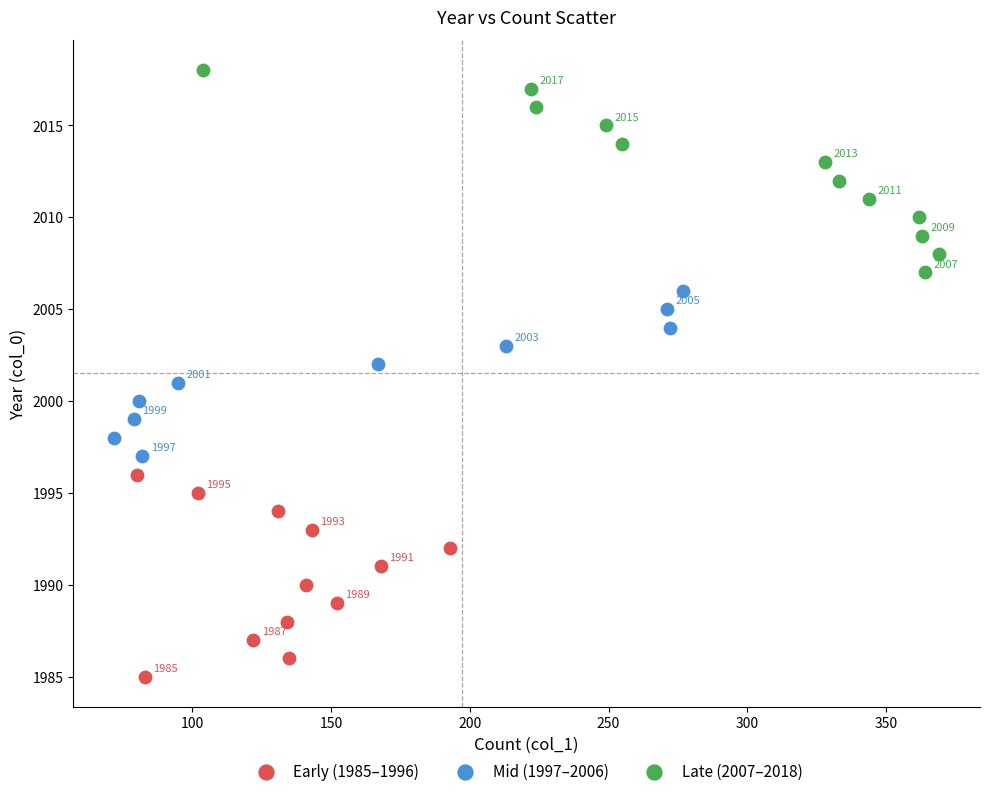

Which series contains the lowest Y value?

Early (1985–1996)